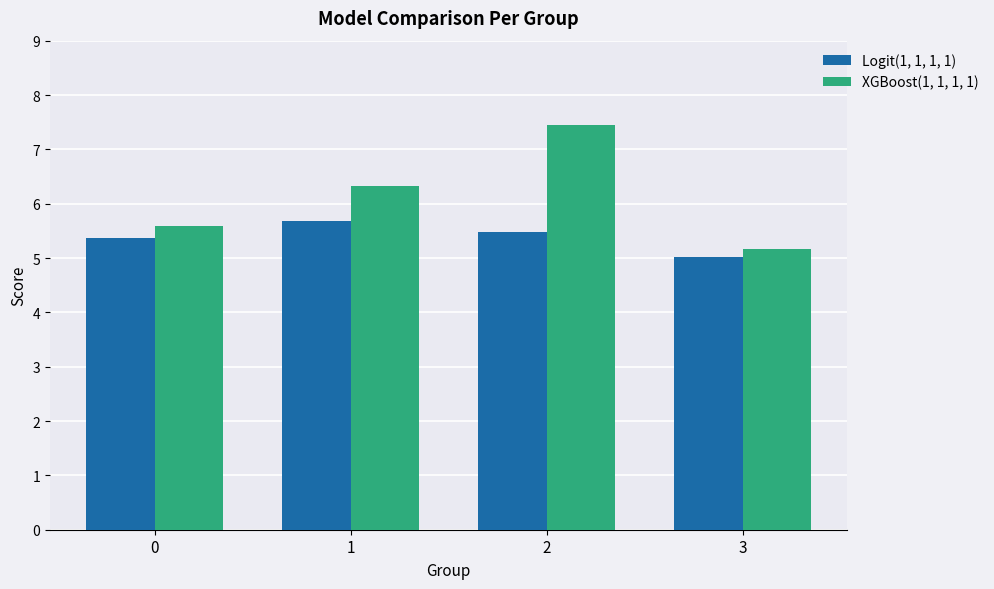

Which label corresponds to the smallest value in the chart?

3